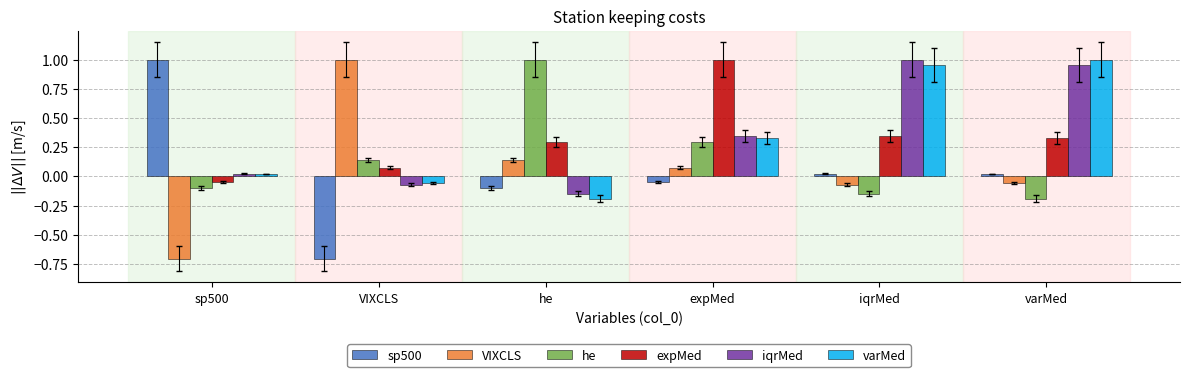

At which label is he closest to 0?

sp500